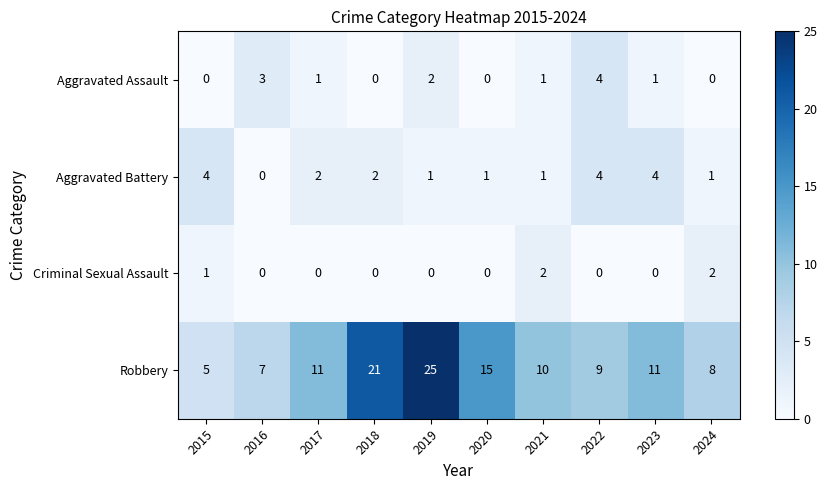

Count the number of data series in this chart.

4